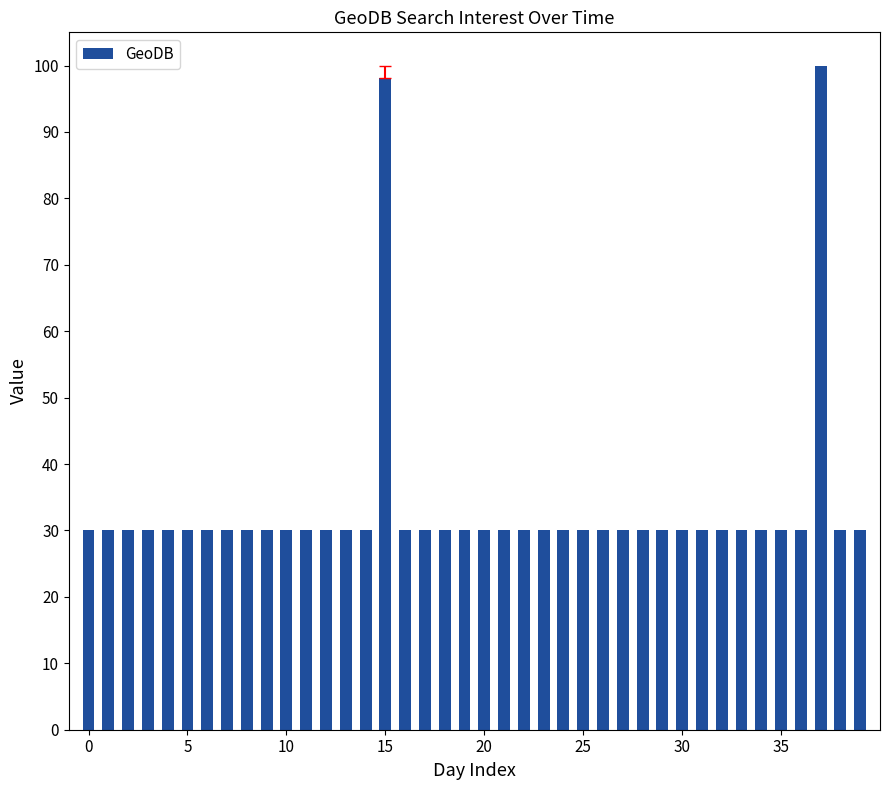

How many distinct data groups are displayed?

1